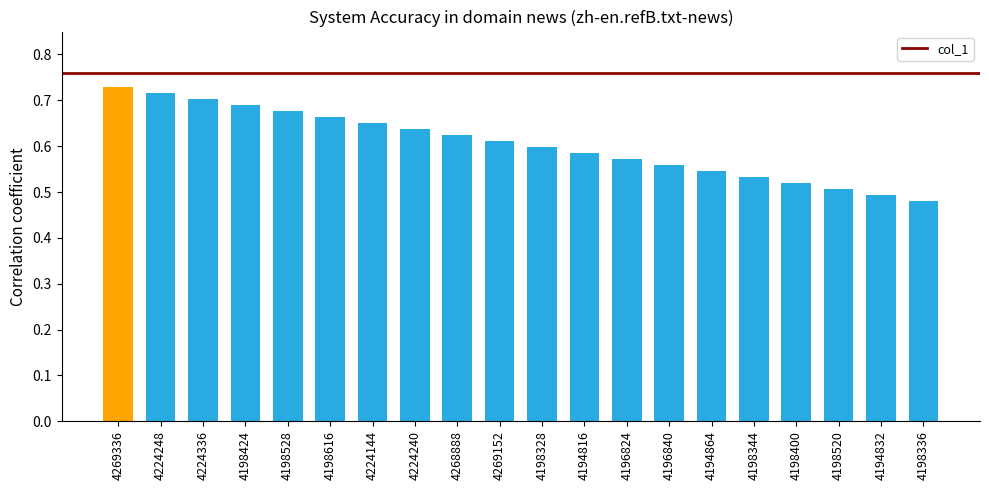

What is the label of the 3rd bar from the left?

4224336